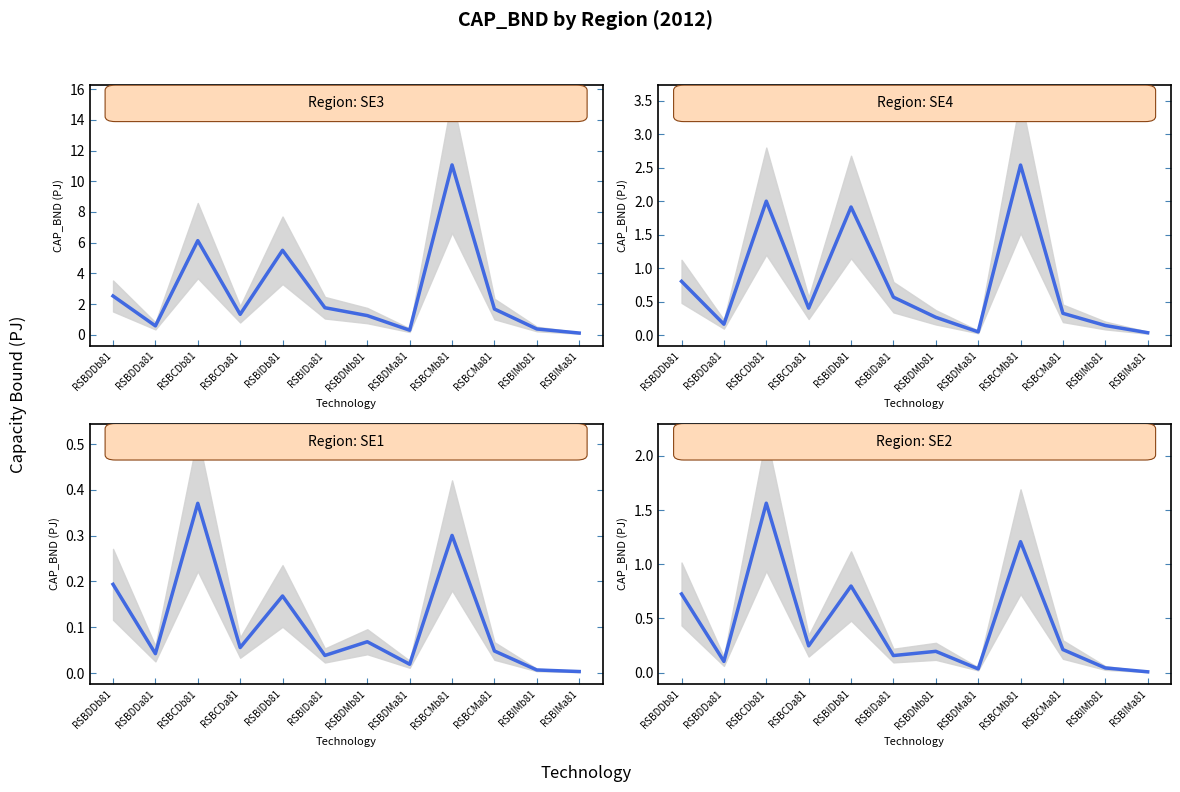

What is the spread (max minus min) of values at RSBCMa81?

1.6